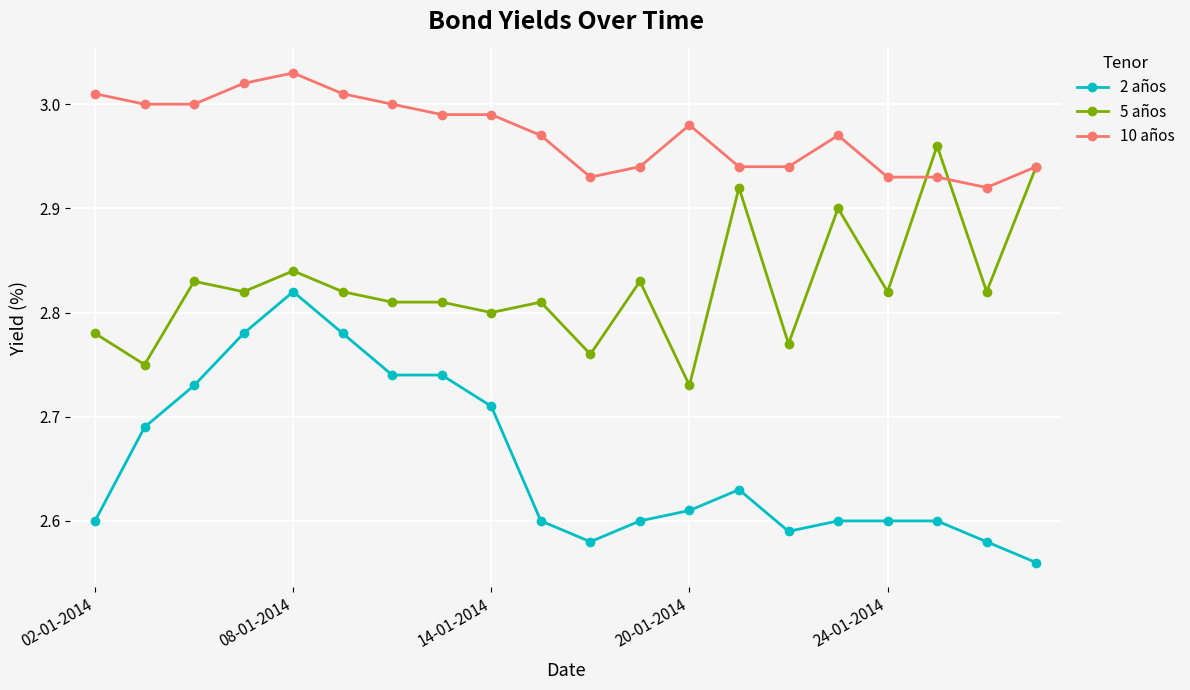

True or false: 5 años and 2 años cross at least once.

False